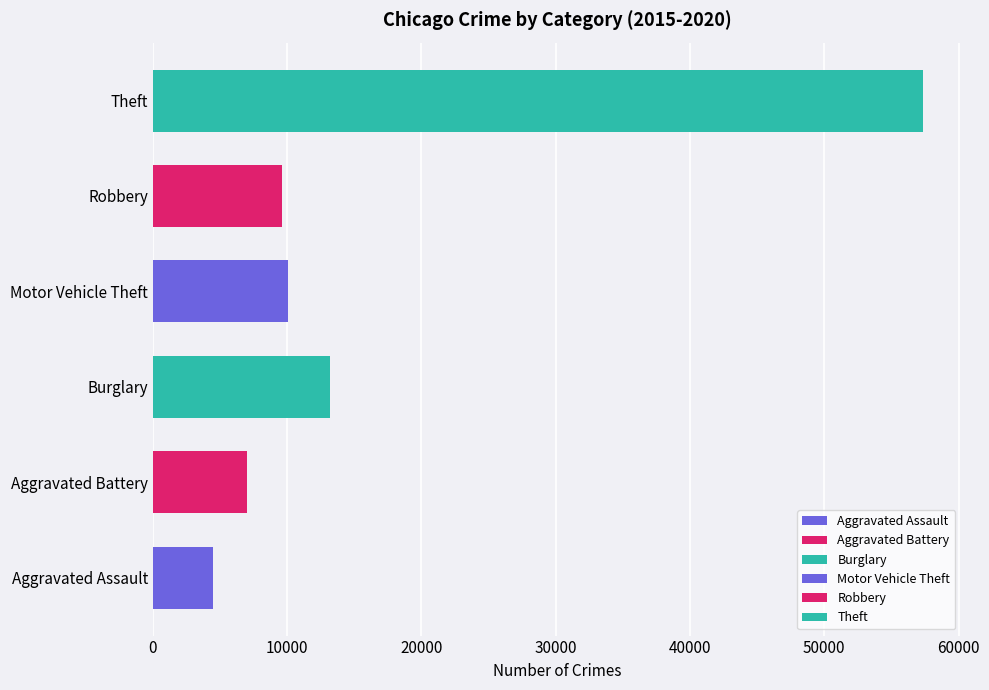

Is it true that the value at Robbery is 9638?

True